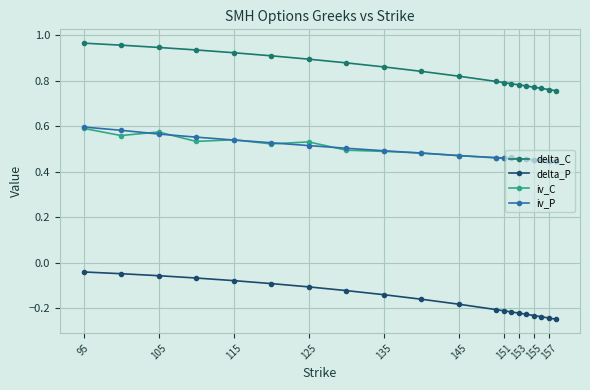

What are all the series names shown in the legend?

delta_C, delta_P, iv_C, iv_P